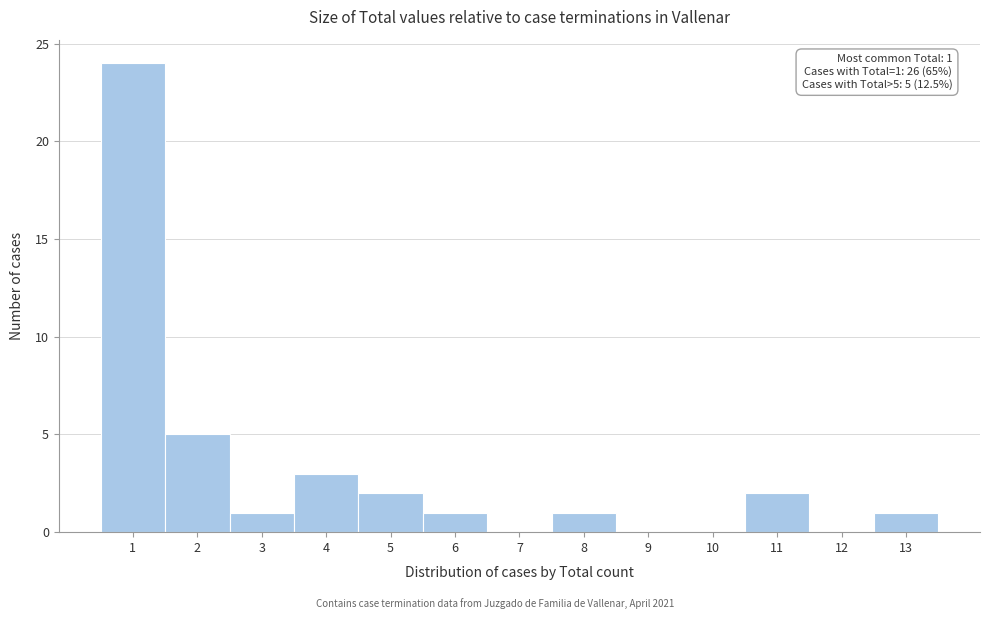

Over which range of the x-axis is the bar tallest?

0.5 to 1.5